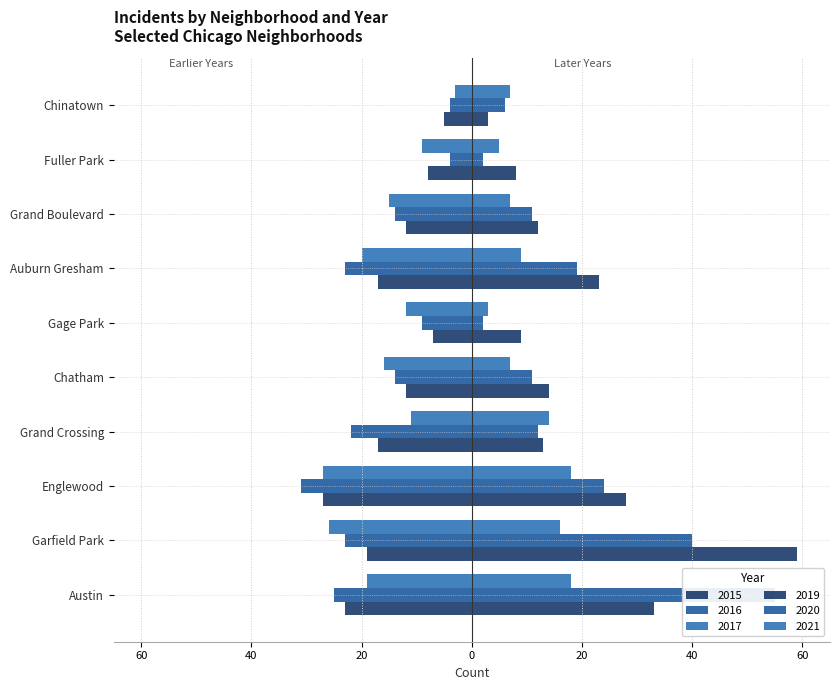

Between Englewood and Fuller Park, which is larger?

Englewood